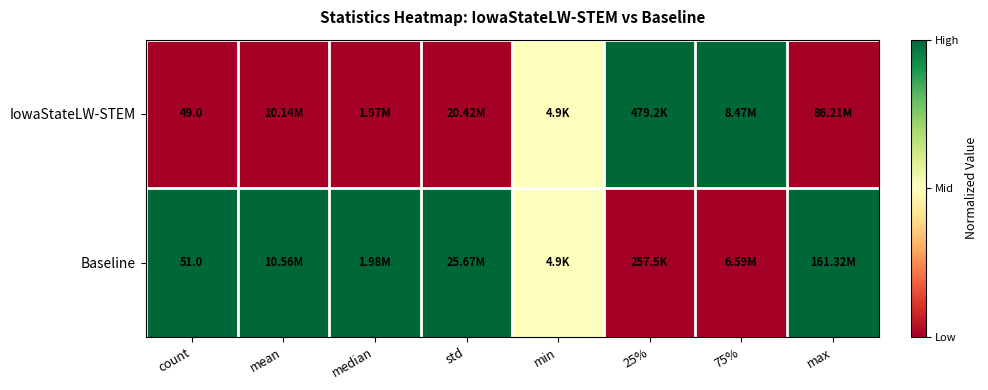

How many data points does each series have?

8